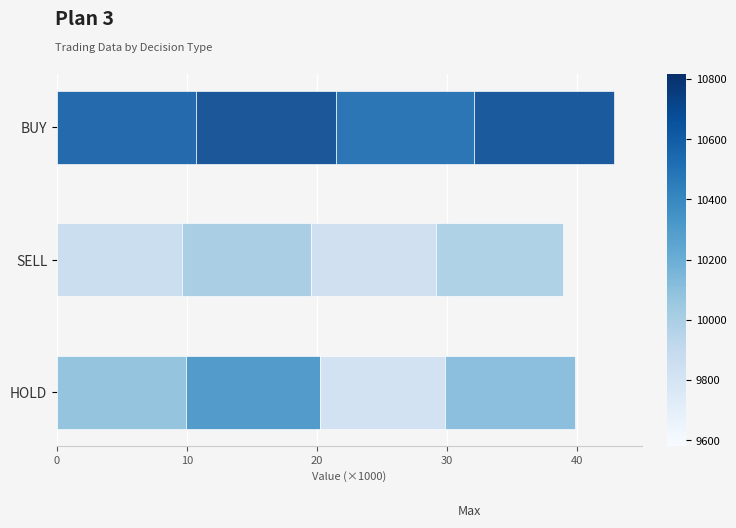

How many data points does each series have?

3